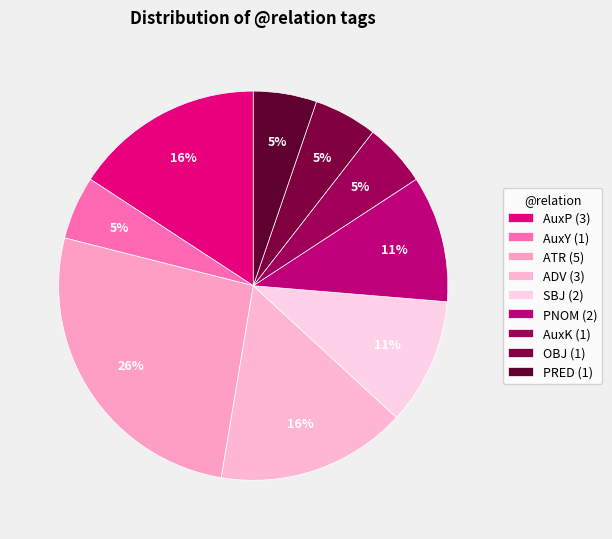

To the nearest percent, what percentage of the pie is ADV?

16%